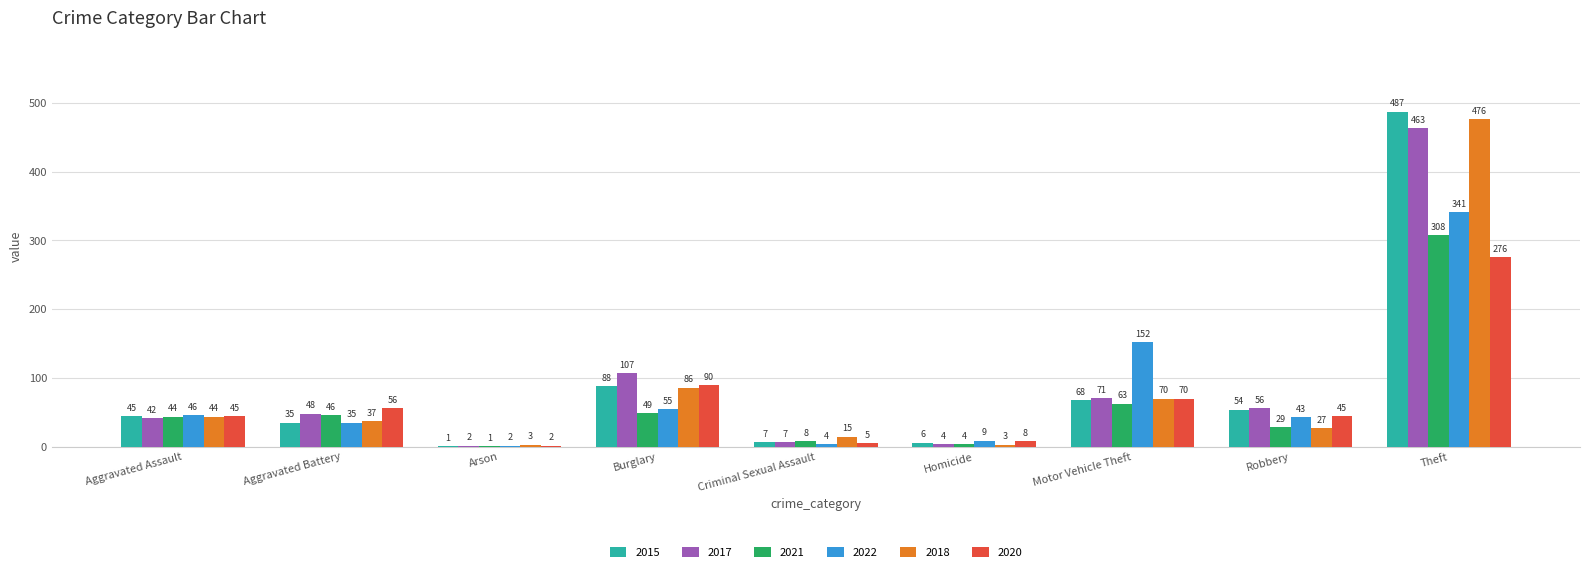

True or false: 2015 has a value of 45 at Aggravated Assault.

True